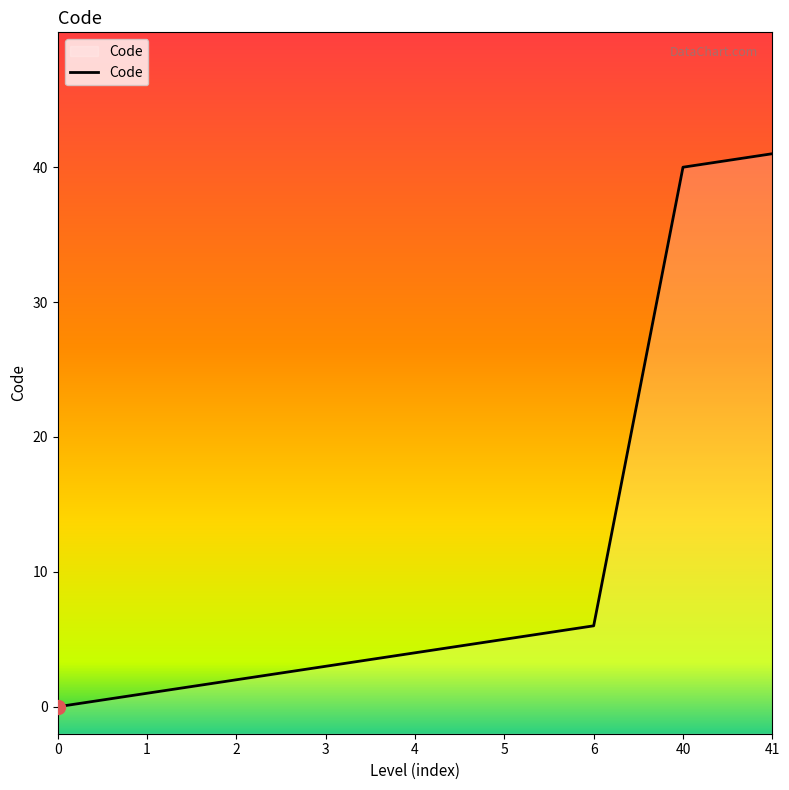

True or false: the data shows 40 at 40.

True